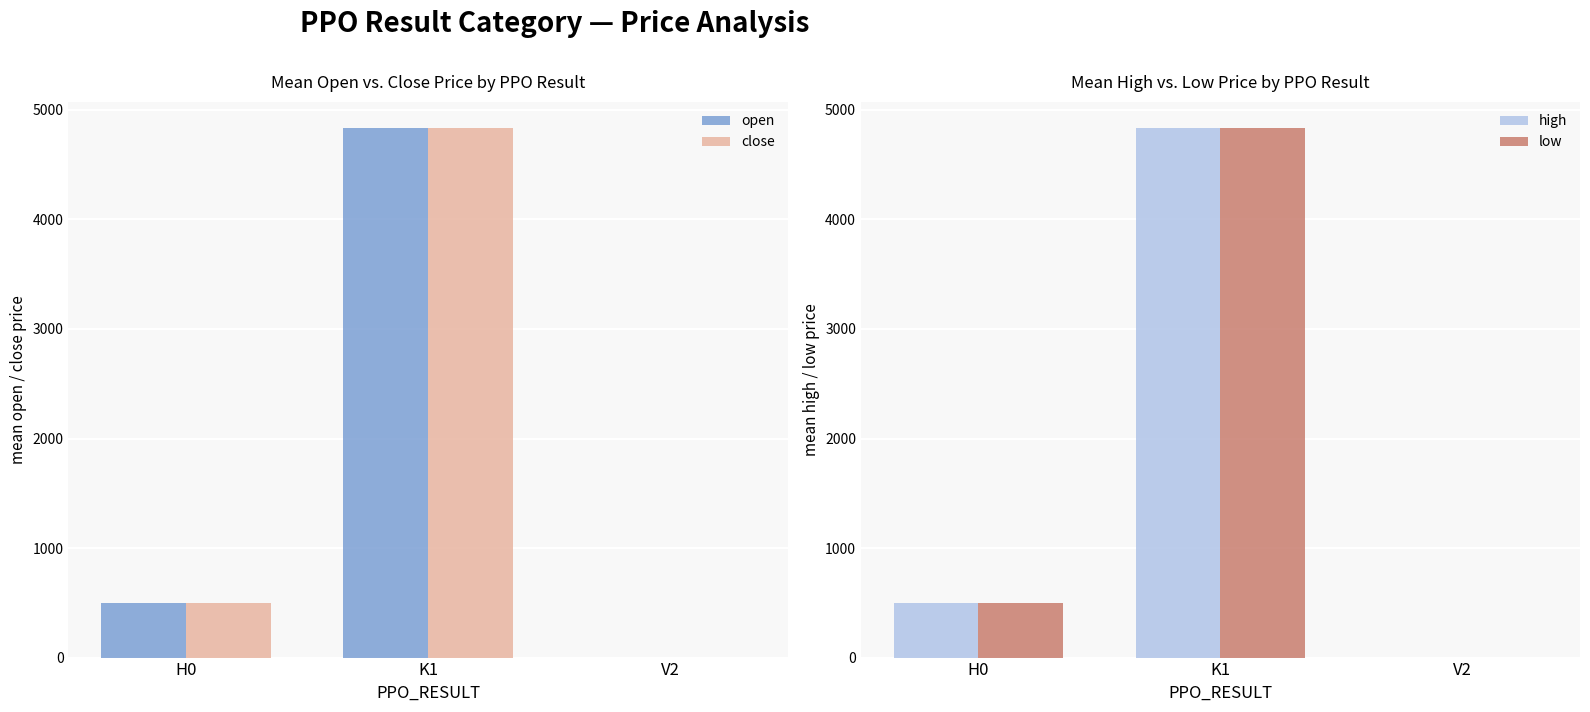

What is the highest value of the open series?

4831.5